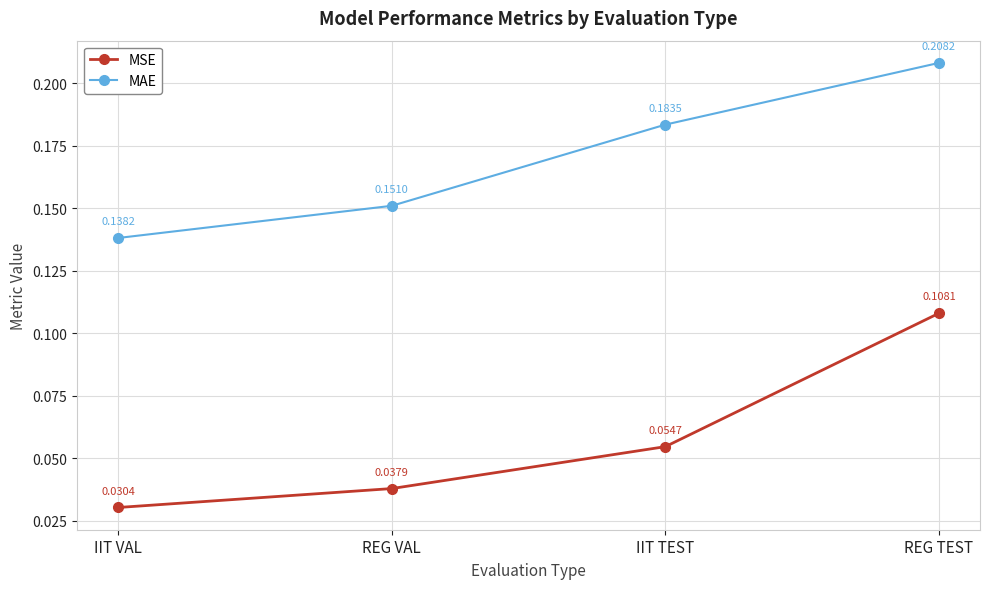

Which series has the widest spread of values?

MSE